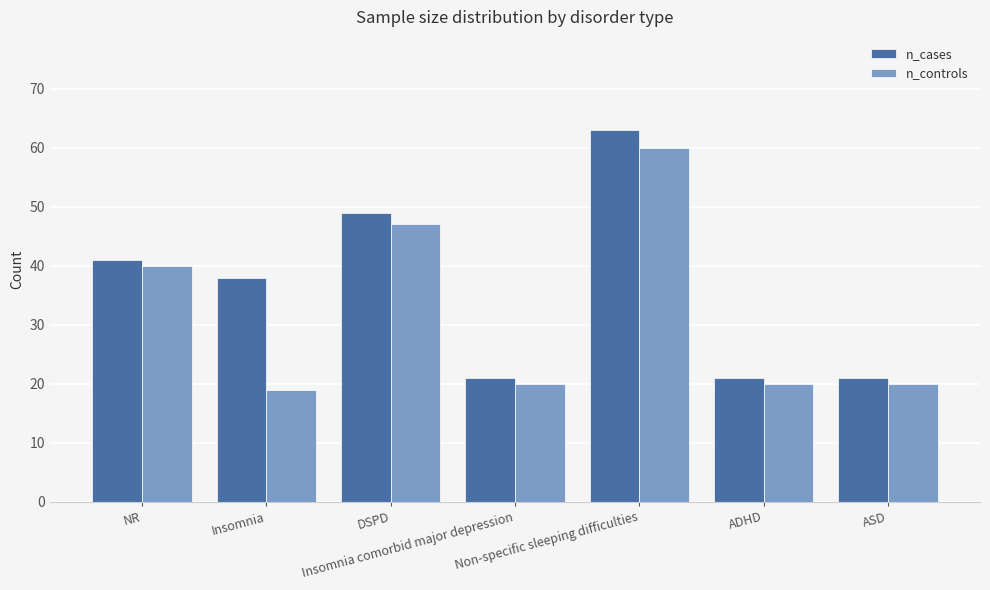

Rank the series by their maximum value, from highest to lowest.

n_cases, n_controls